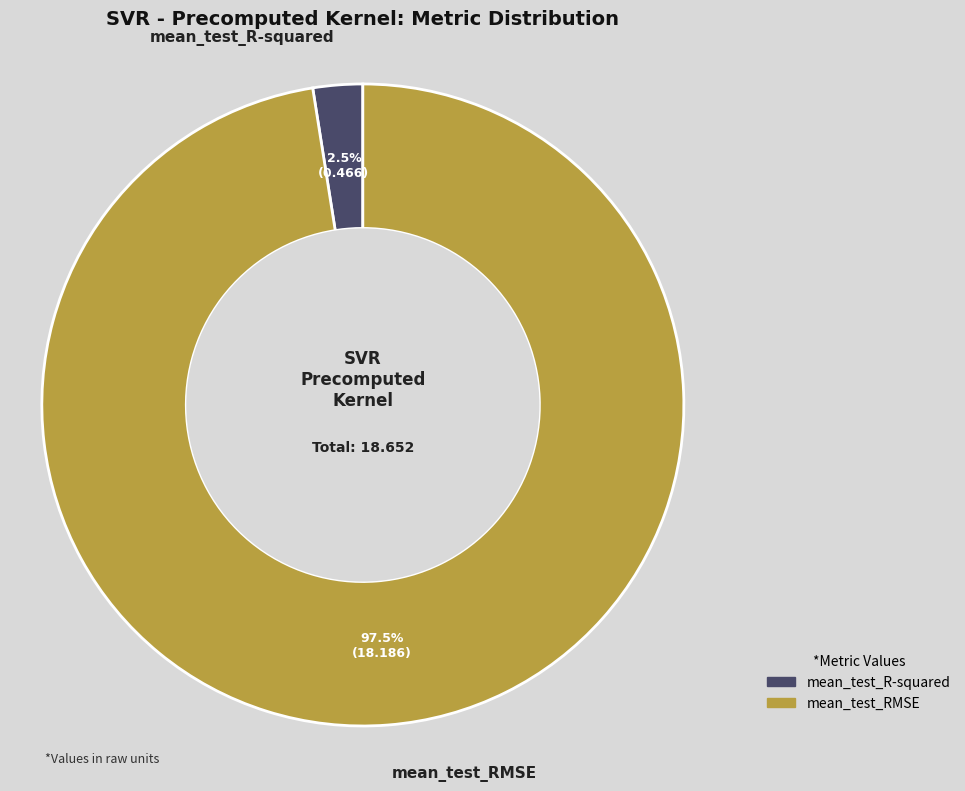

Count the number of slices in the pie.

2